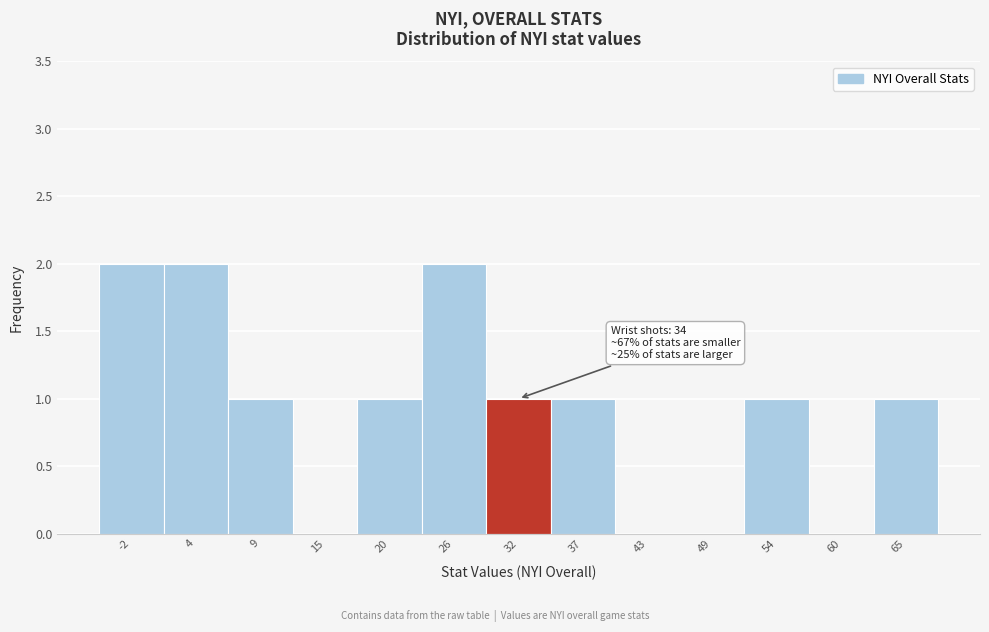

Reading left to right, what are all the values shown in this chart?

-2=2	4=2	9=1	15=0	20=1	26=2	32=1	37=1	43=0	49=0	54=1	60=0	65=1